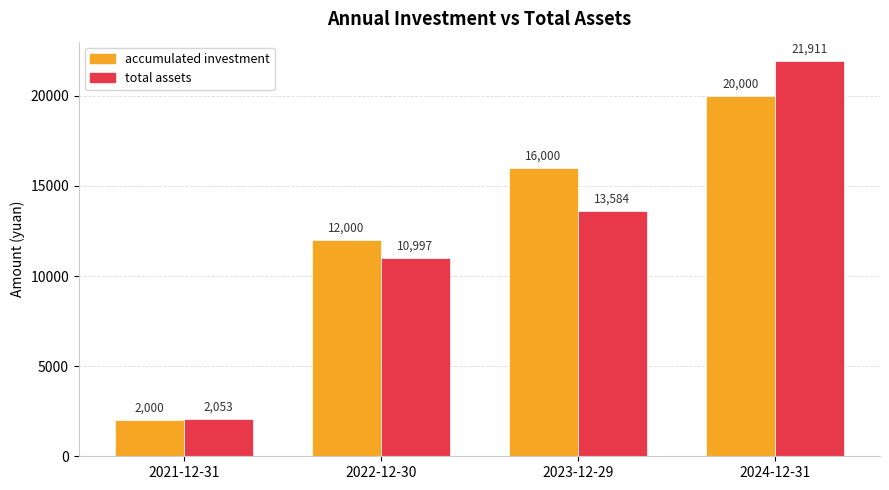

Does the chart contain any negative values?

No